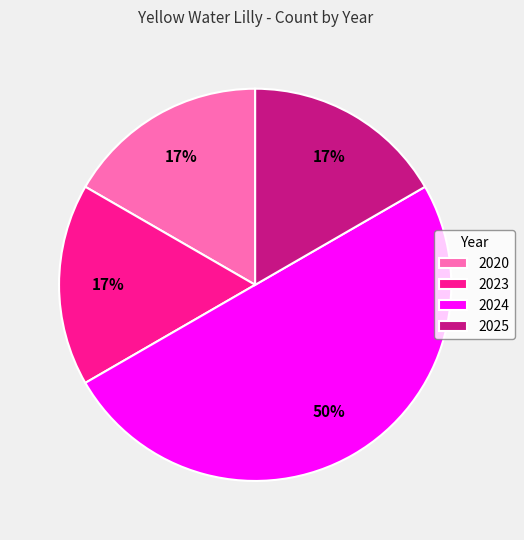

The 2024 slice represents 62% of the pie. True or false?

False